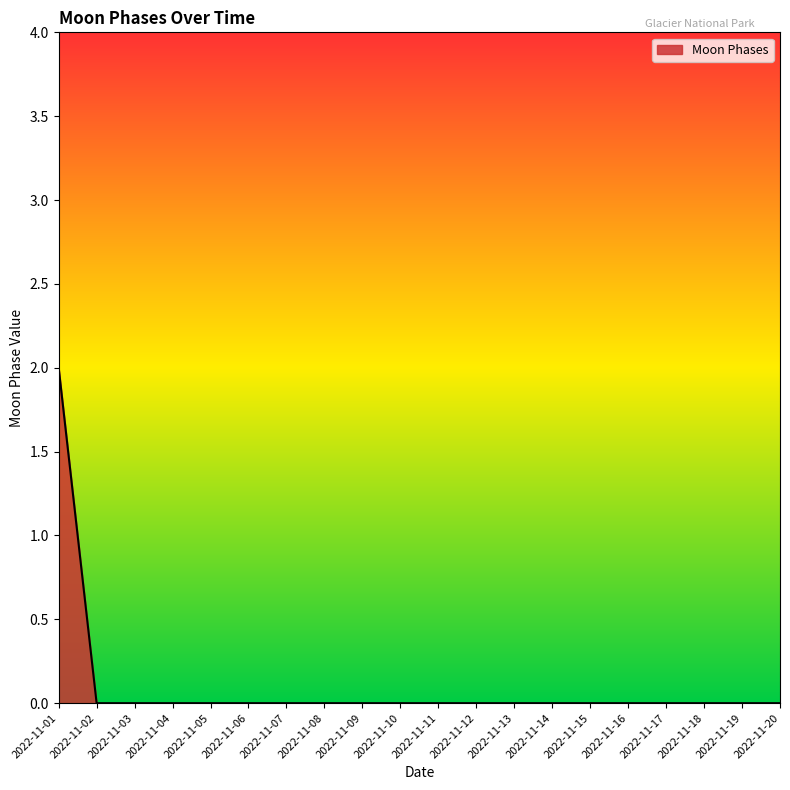

Reading left to right, what are all the values shown in this chart?

2022-11-01=2	2022-11-02=0	2022-11-03=0	2022-11-04=0	2022-11-05=0	2022-11-06=0	2022-11-07=0	2022-11-08=0	2022-11-09=0	2022-11-10=0	2022-11-11=0	2022-11-12=0	2022-11-13=0	2022-11-14=0	2022-11-15=0	2022-11-16=0	2022-11-17=0	2022-11-18=0	2022-11-19=0	2022-11-20=0